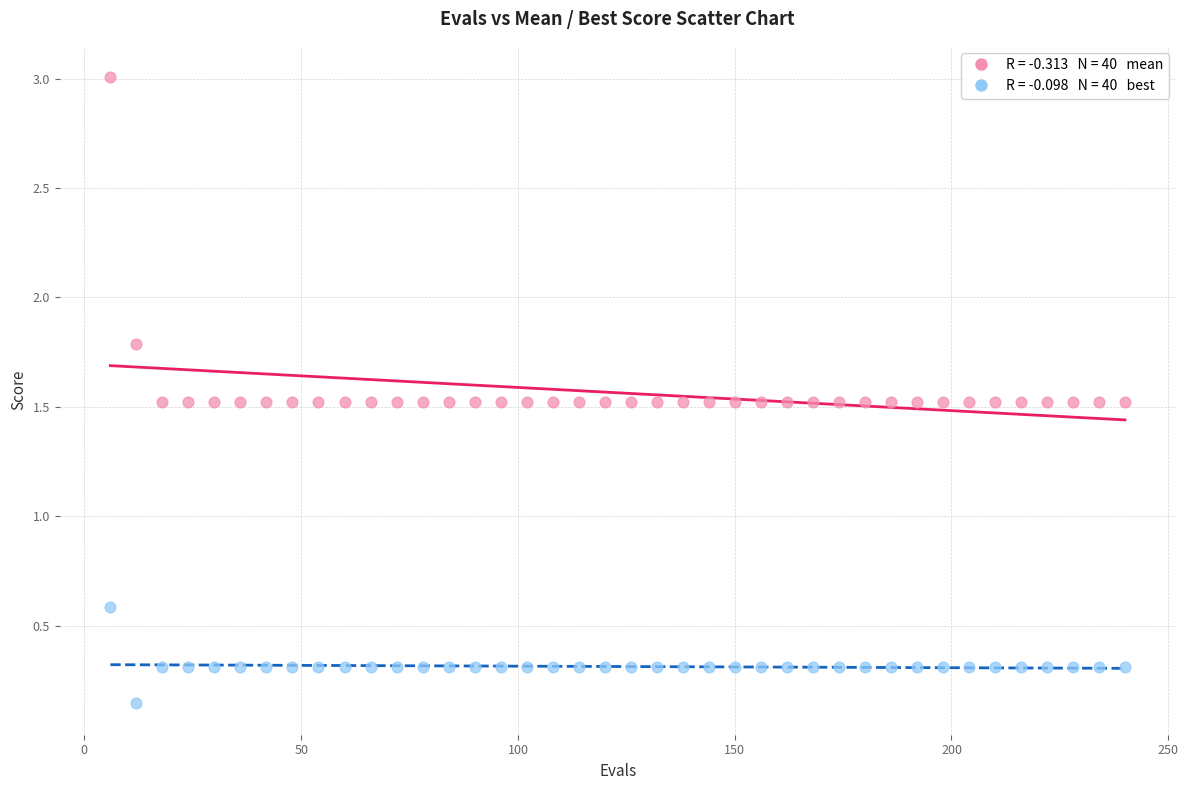

Across all data points, what is the range of X values (max minus min)?

234.0